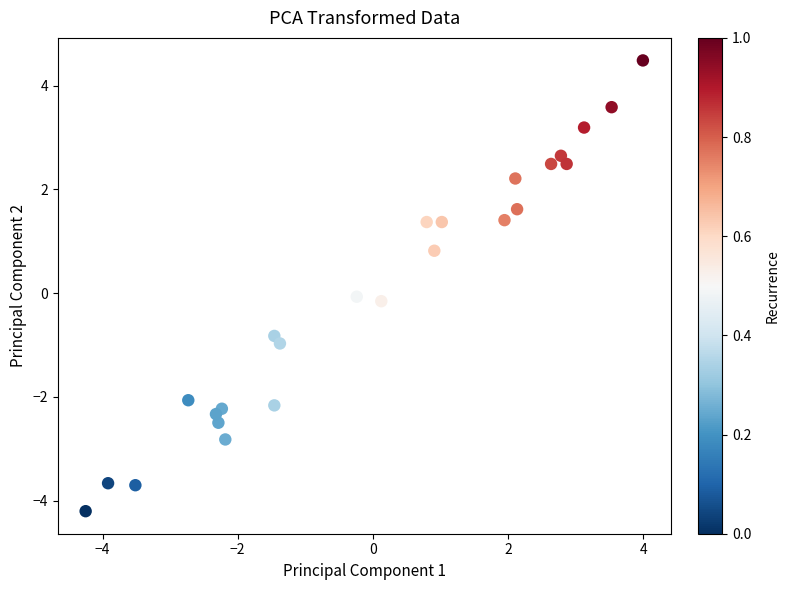

What is the range of Y values (max minus min)?

8.7